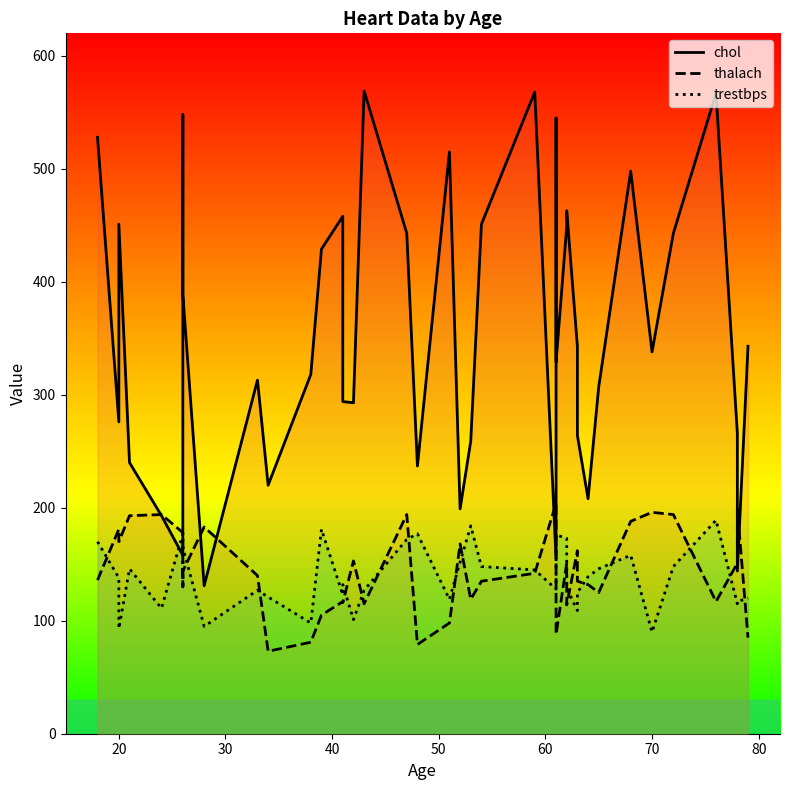

After their last crossing, which series has the higher values: chol or thalach?

chol